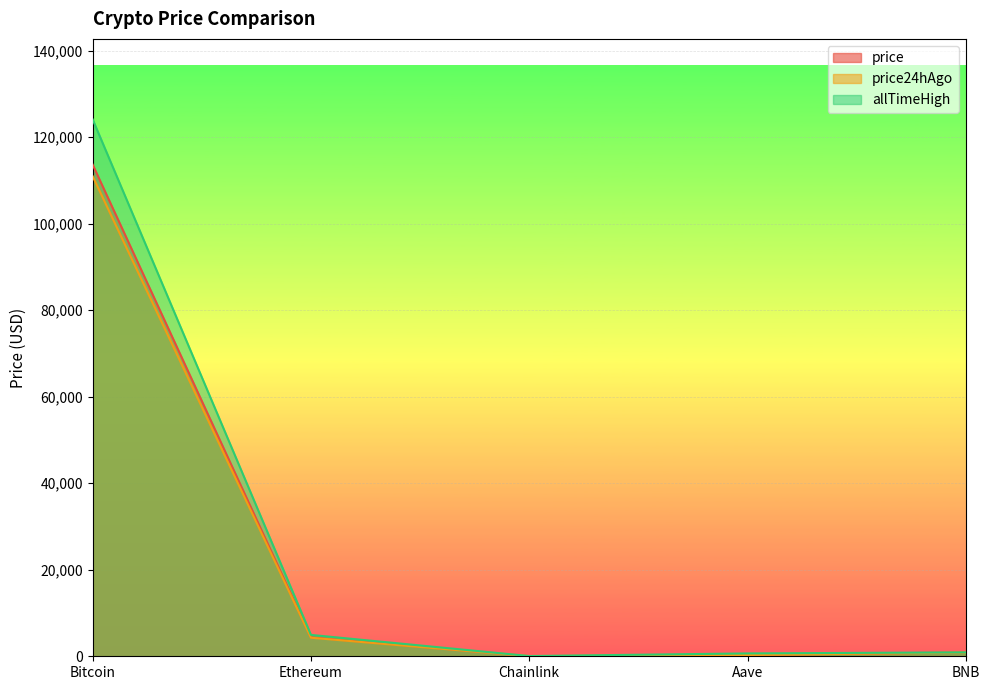

What is the sum of the price values at Bitcoin and Aave?

113978.0